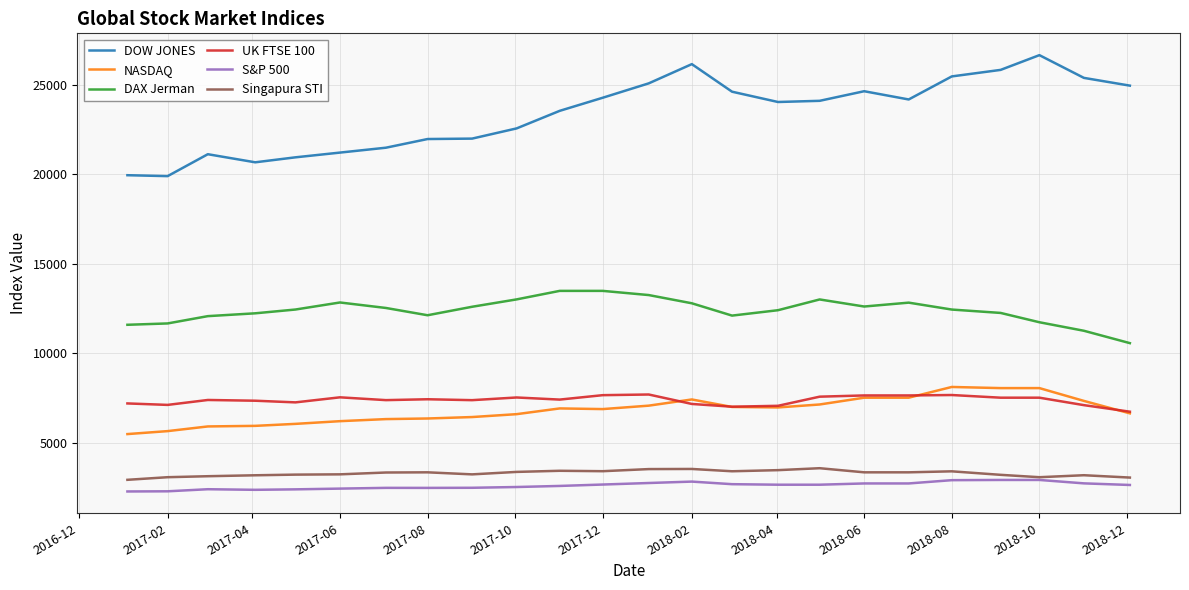

Which series has the widest spread of values?

DOW JONES